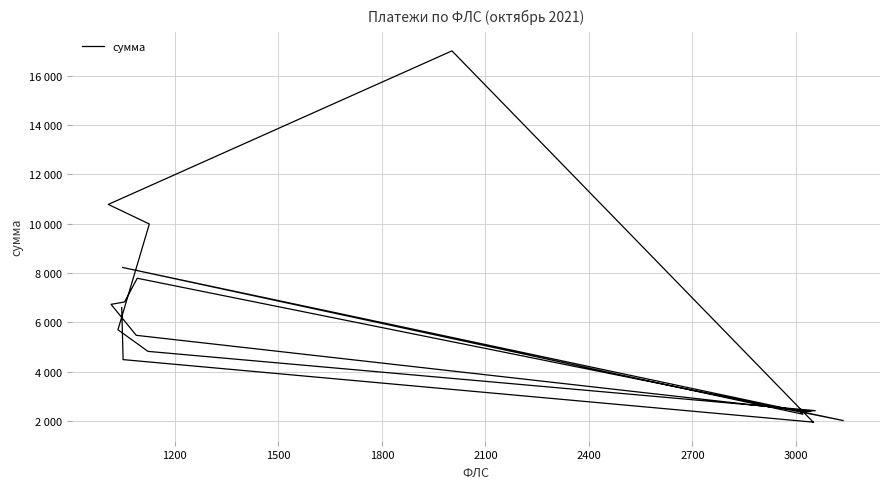

Reading left to right, transcribe all the data shown in this chart.

2395.1	5478.7	6734.1	6827.5	7790.2	2025.4	8228.4	2282.6	2379.0	2379.0	2427.3	4828.3	5703.8	9987.8	10780.6	17000.0	1961.1	1961.1	4494.6	6604.8